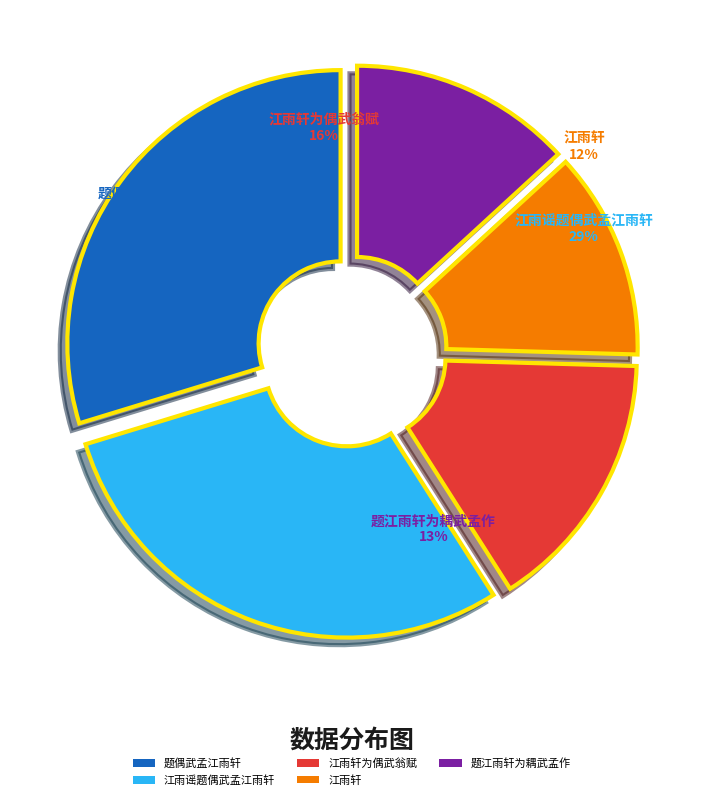

Between 江雨轩为偶武翁赋 and 题江雨轩为耦武孟作, which is larger?

江雨轩为偶武翁赋